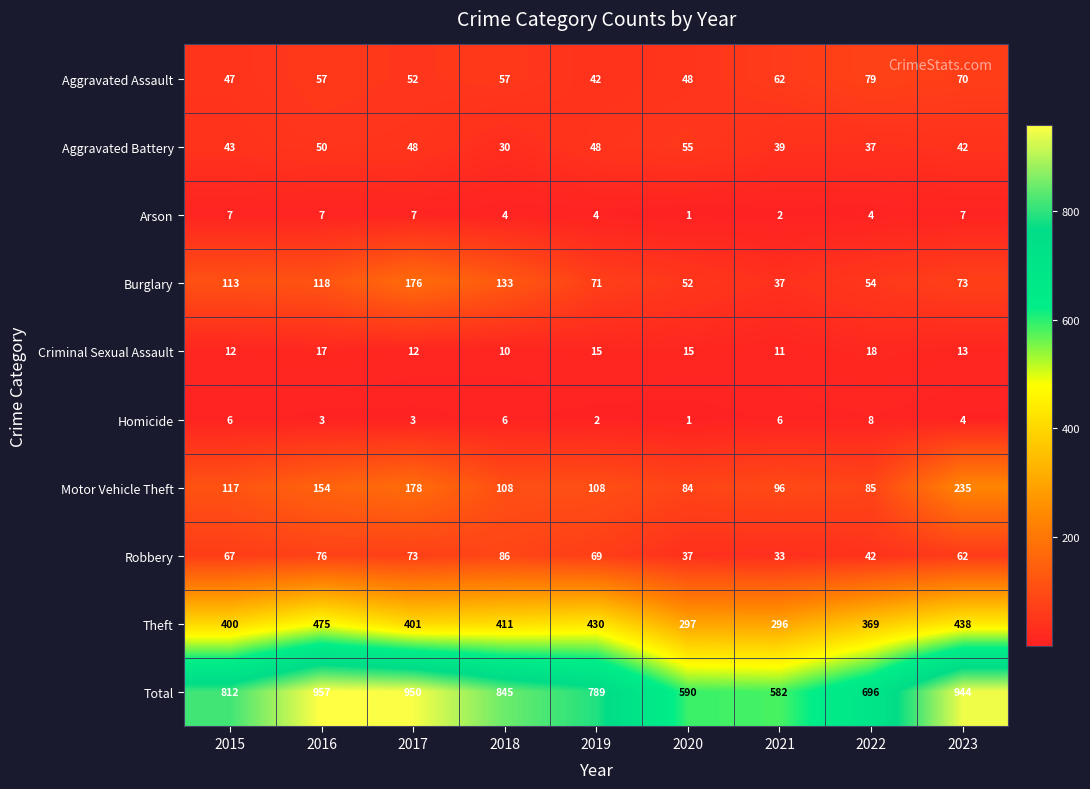

What is the minimum value shown in the chart?

1